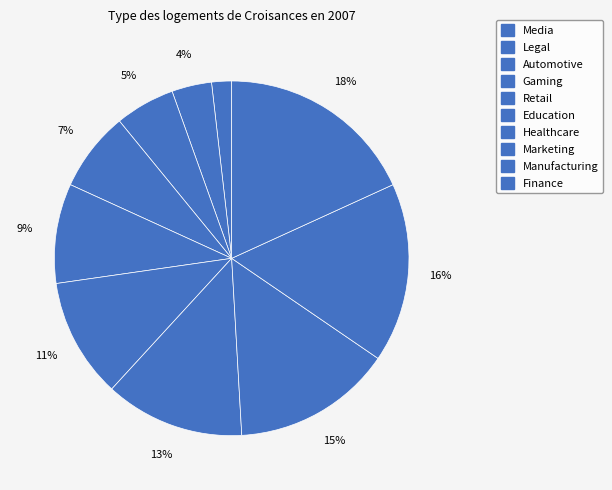

How many segments does this pie chart have?

10